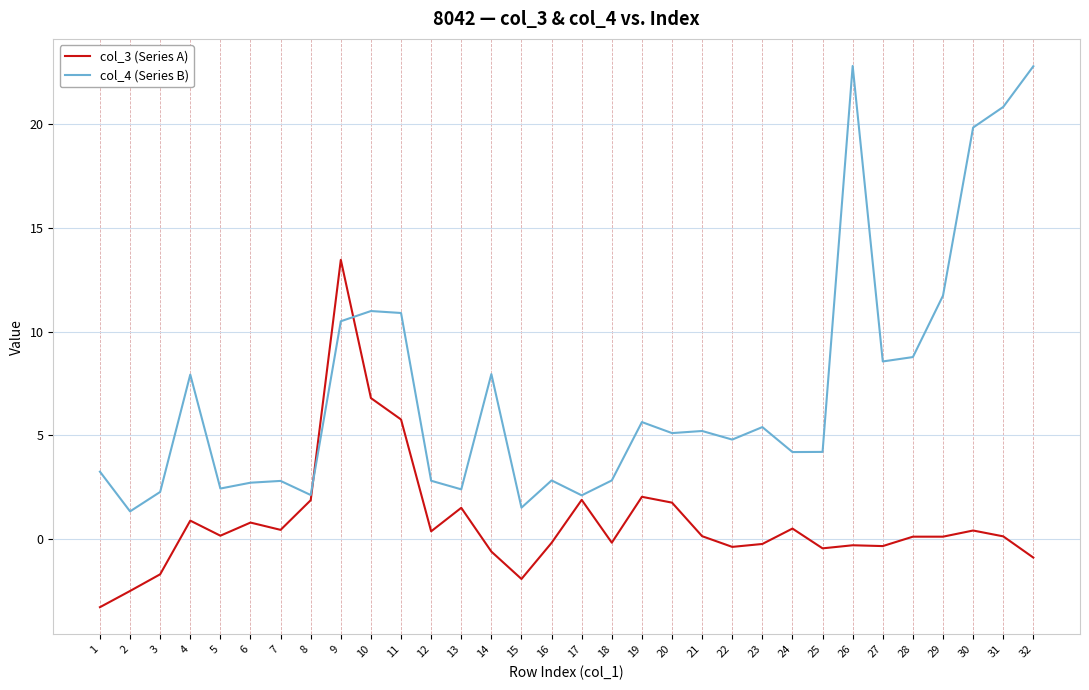

List the series in order of their peak value, highest first.

col_4 (Series B), col_3 (Series A)